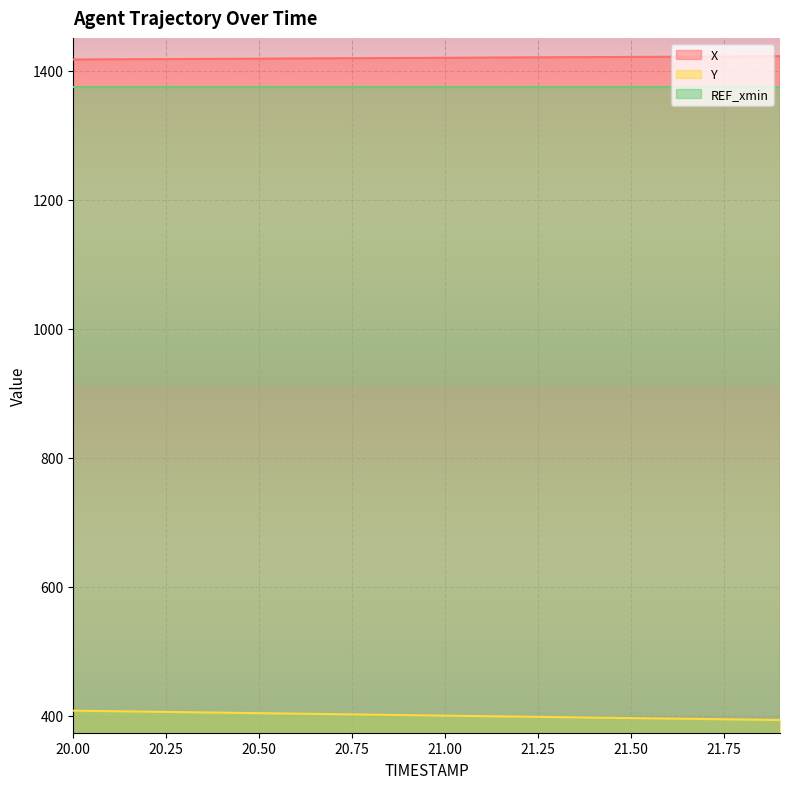

What is the label of the 4th point from the left?

20.3